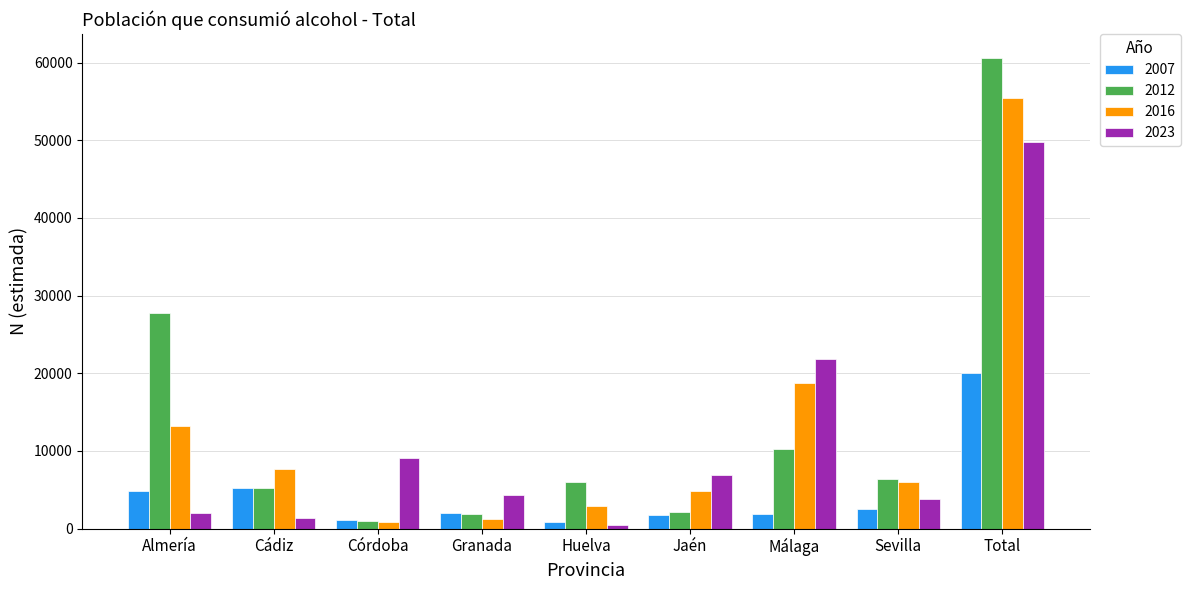

At how many categories does at least one series exceed 16407?

3